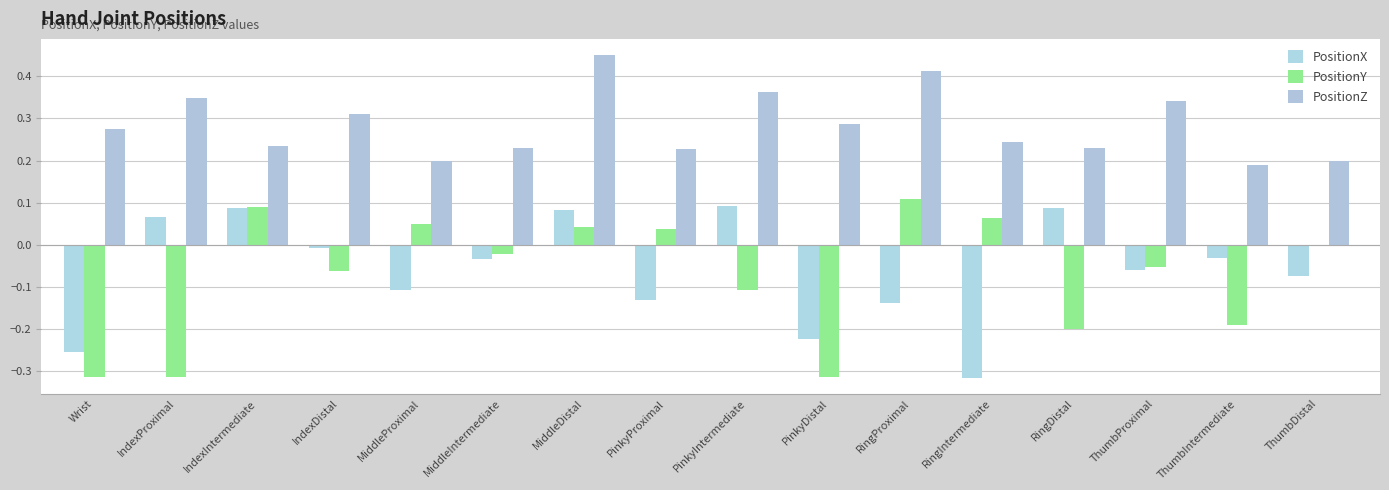

What are all the series names shown in the legend?

PositionX, PositionY, PositionZ